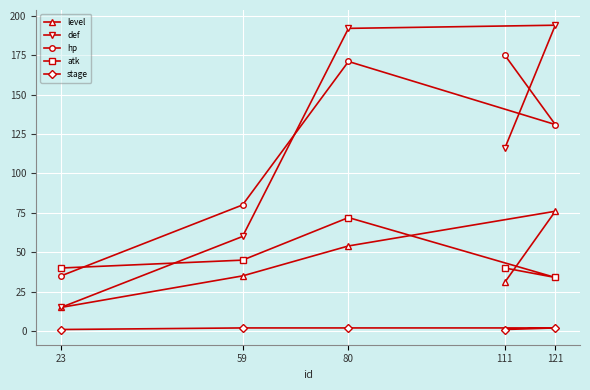

How many lines are shown in the chart?

5